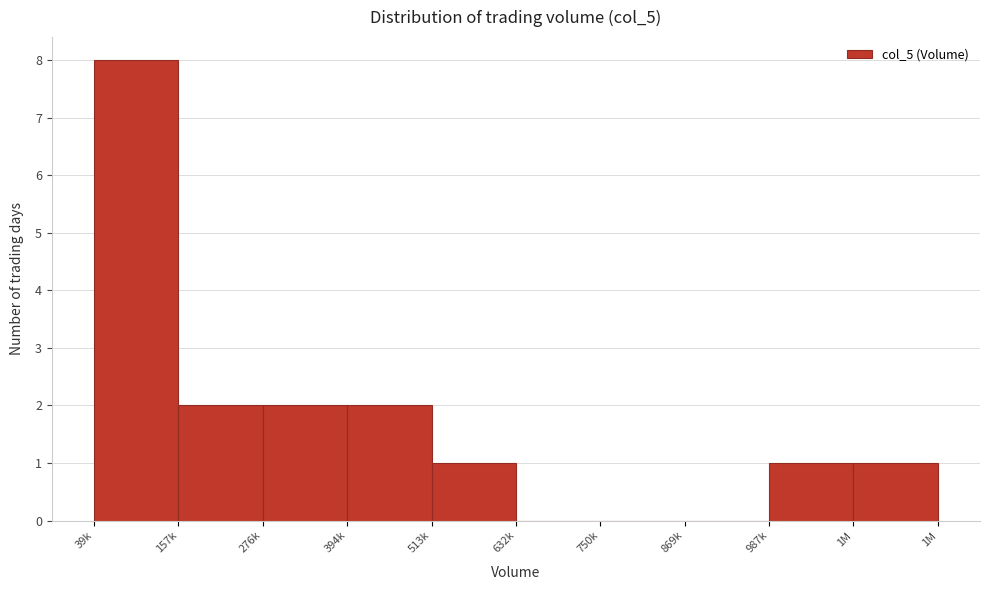

Reading right to left, list all the values displayed in this chart.

1M=1	987k=1	869k=0	750k=0	632k=0	513k=1	394k=2	276k=2	157k=2	39k=8